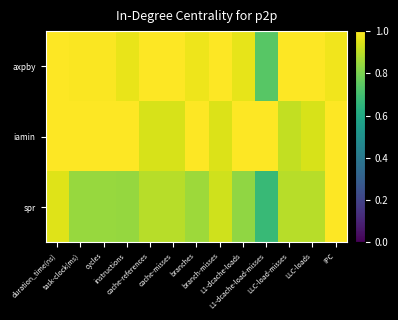

How many series are shown in this chart?

3